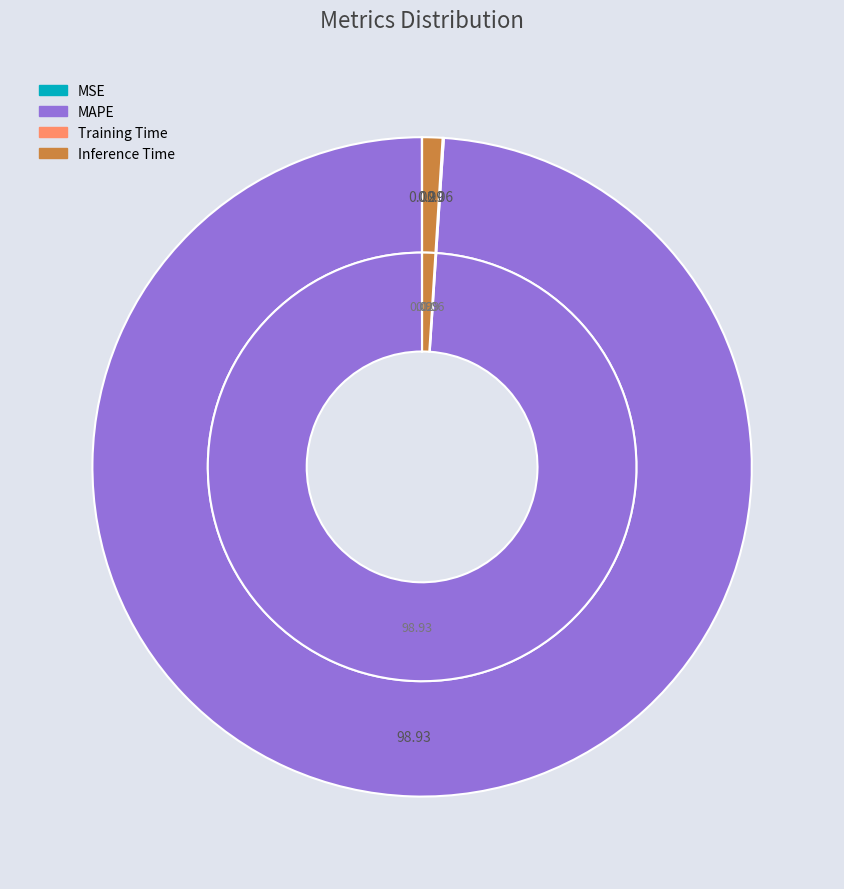

Combined, what portion of the pie is Inference Time and MAPE?

99.9%